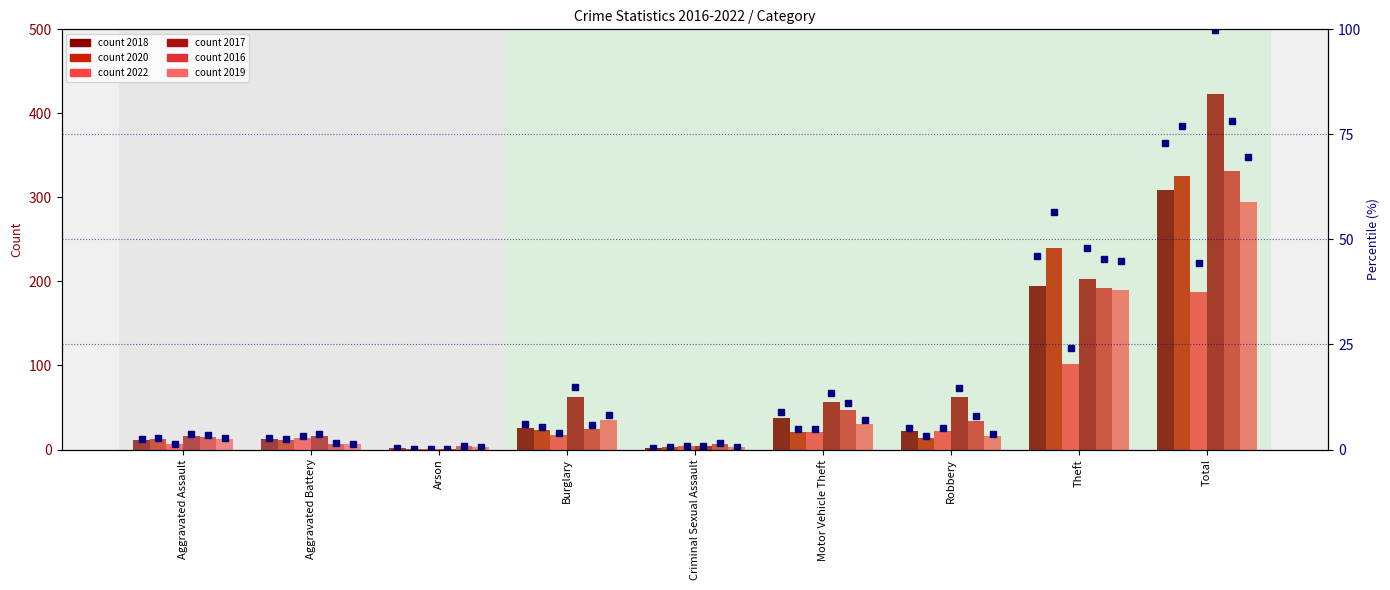

What is the difference between the 2022 values at Burglary and Aggravated Battery?

3